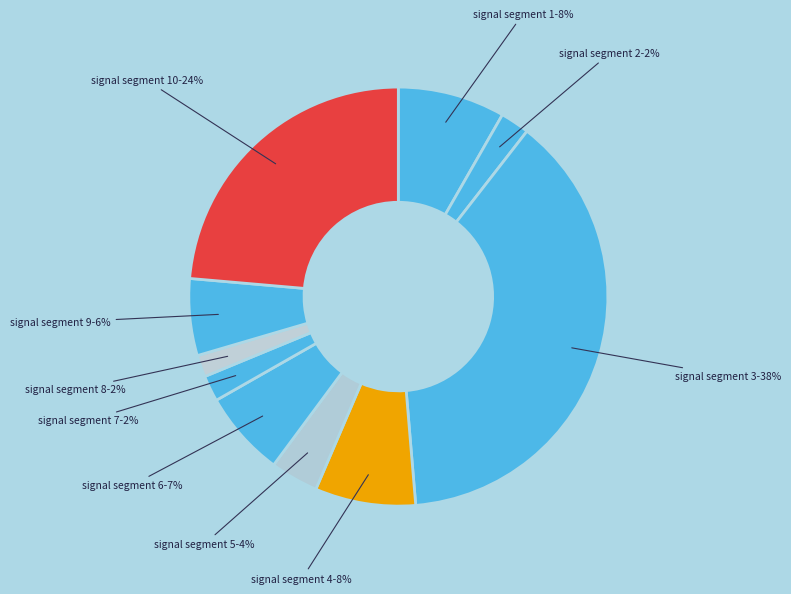

How many segments does this pie chart have?

10